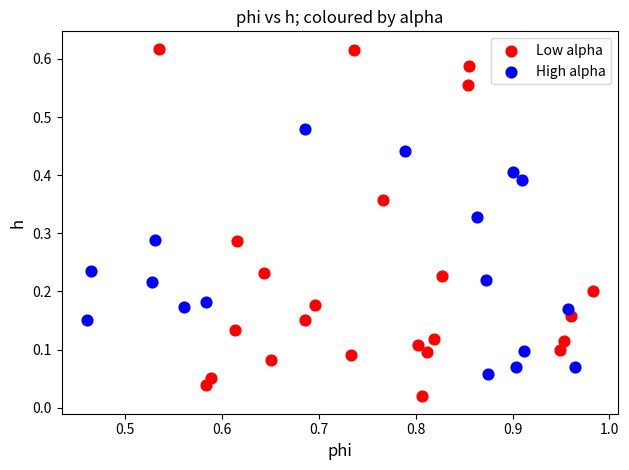

Which series contains the highest Y value?

Low alpha